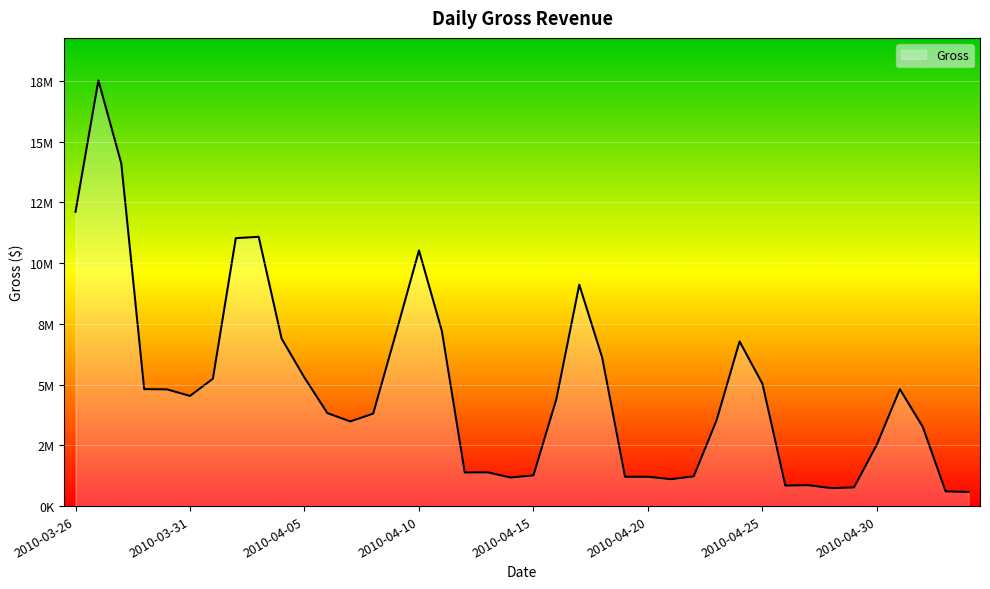

Does the chart have visible grid lines?

Yes